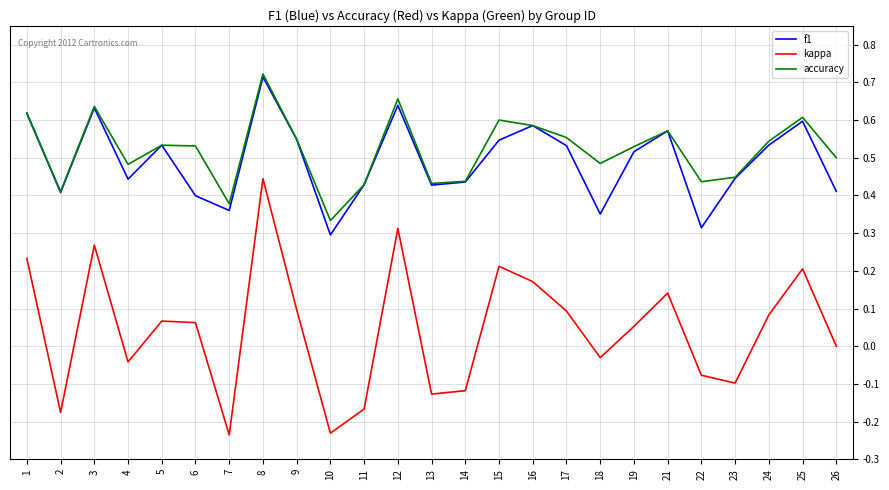

How many lines are shown in the chart?

3